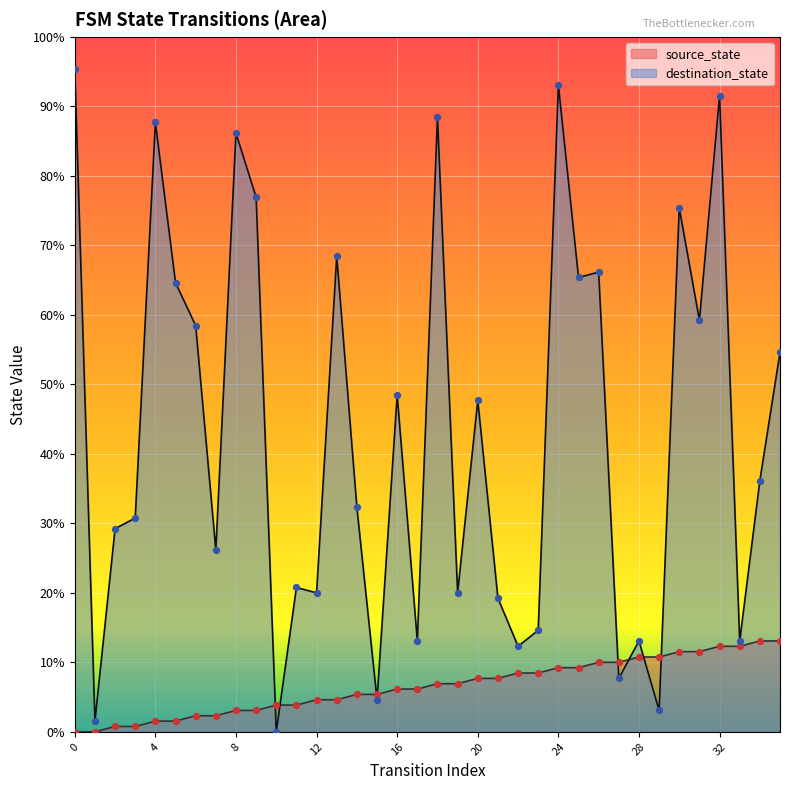

What are all the series names shown in the legend?

source_state, destination_state